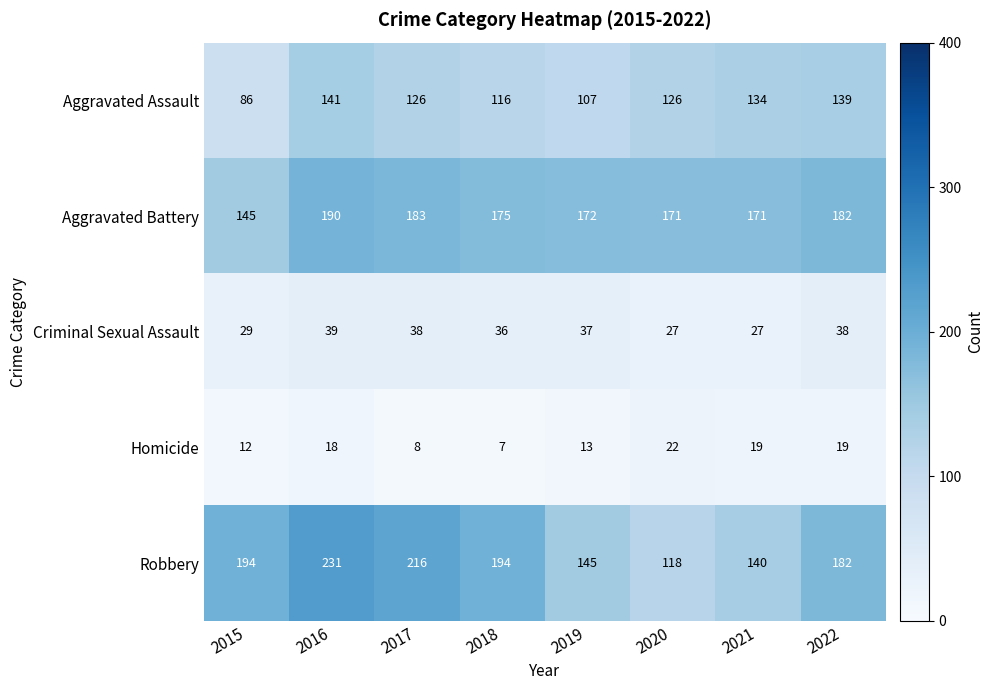

What is the minimum value shown in the chart?

7